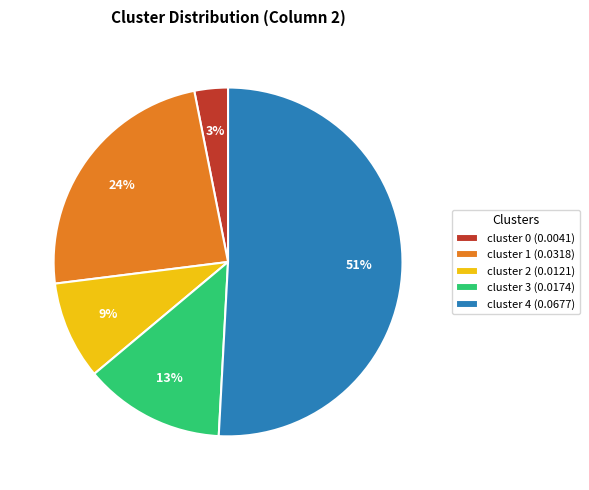

To the nearest percent, what is the average slice percentage?

20%